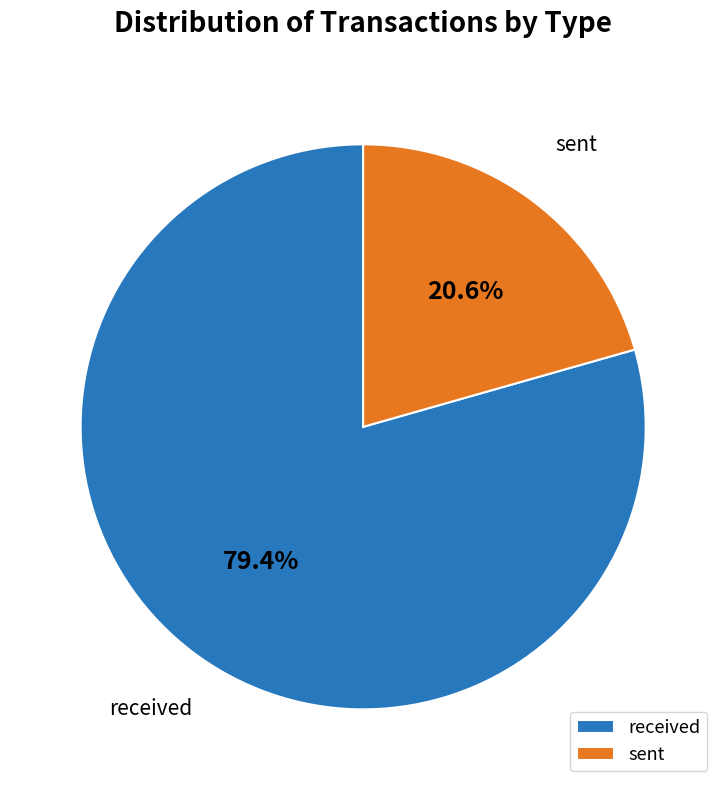

To the nearest percent, what is the difference between the sent and received slice percentages?

59%